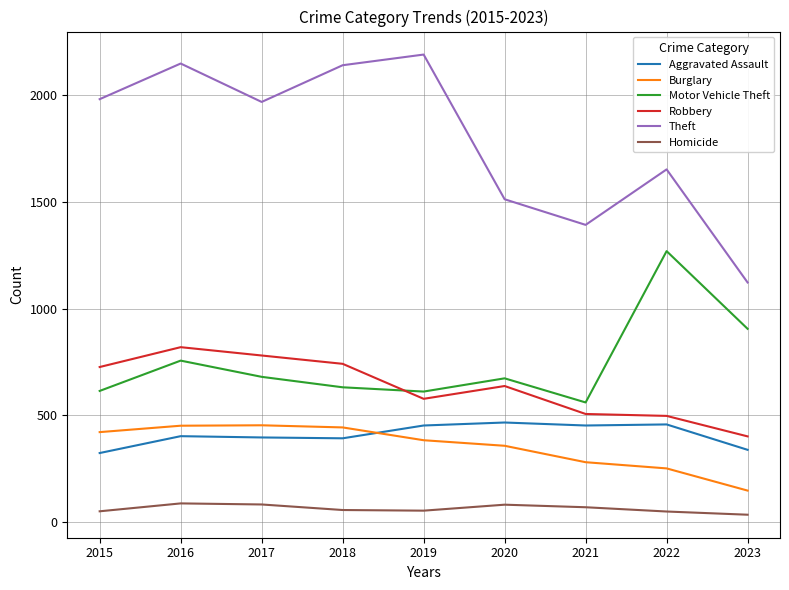

True or false: Robbery has a value of 819 at 2016.

True